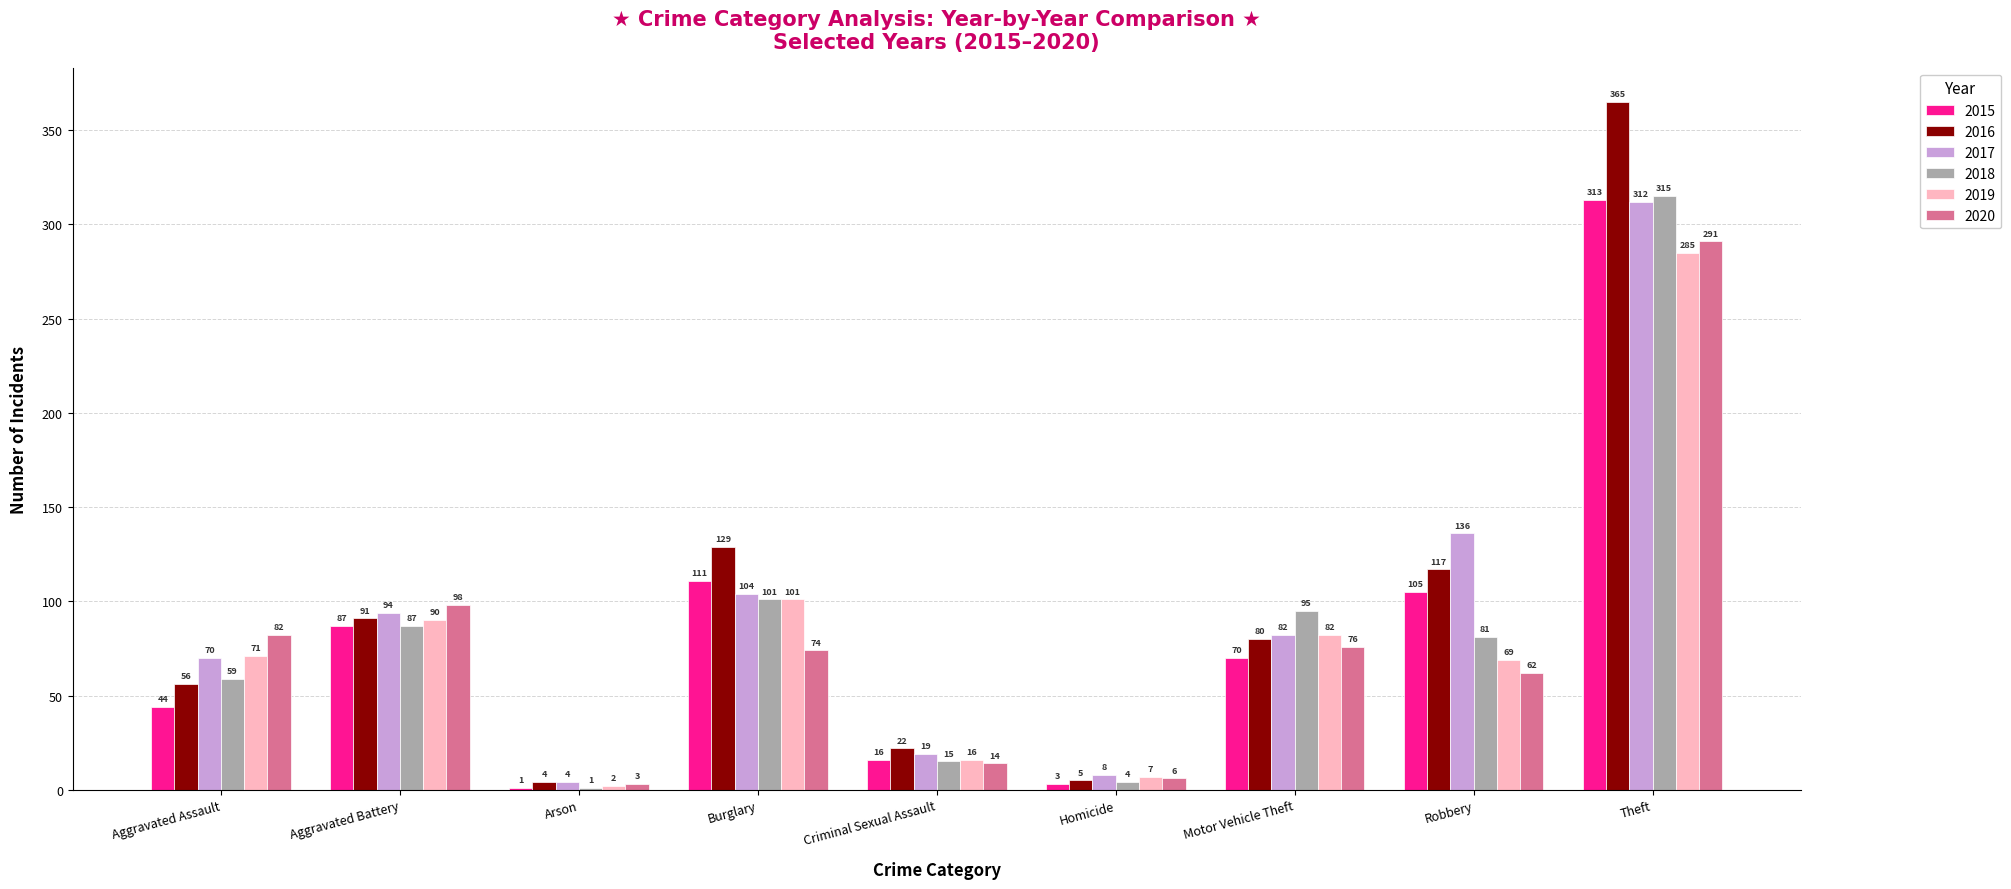

What is the sum of the 2017 values at Homicide and Arson?

12